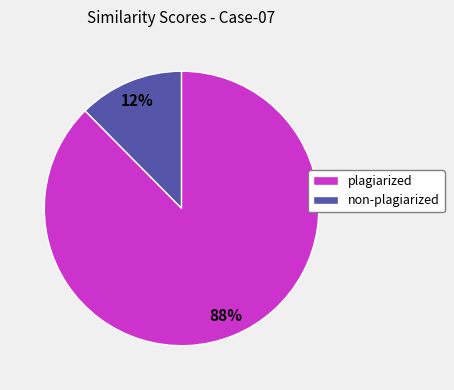

How many segments does this pie chart have?

2